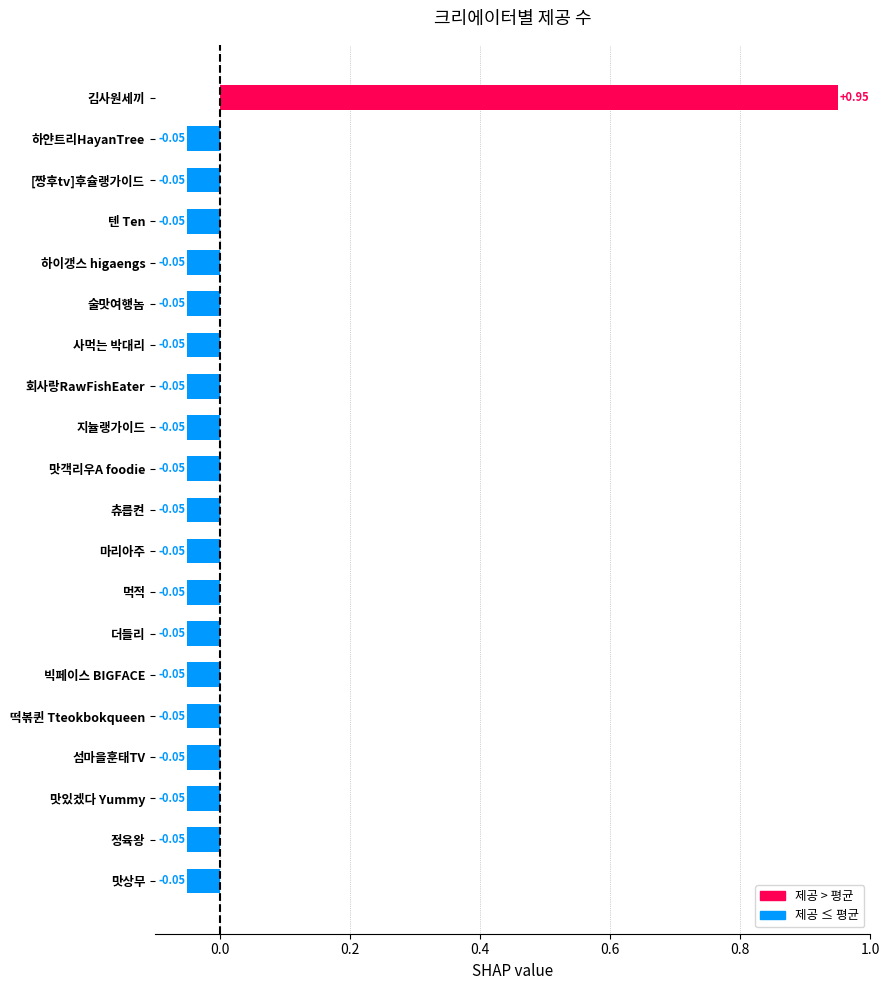

Which label corresponds to the largest value in the chart?

김사원세끼